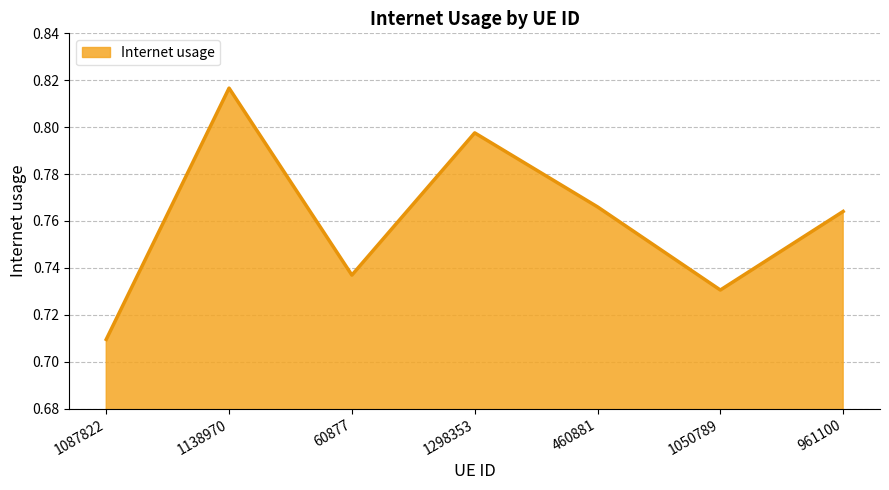

The chart shows a value of 1.1 at 961100. True or false?

False